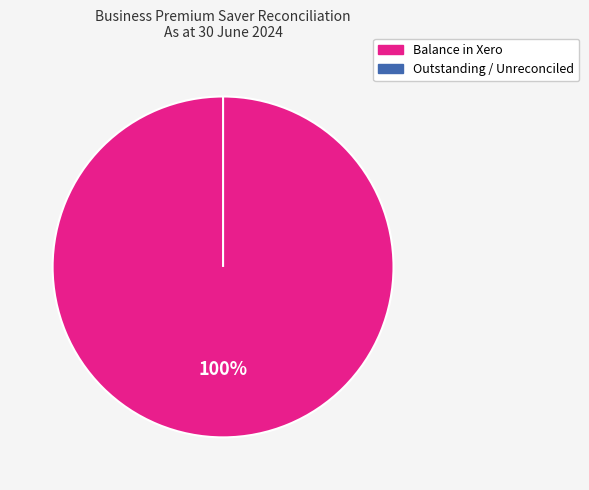

Rank the categories by value from highest to lowest.

Balance in Xero, Outstanding / Unreconciled